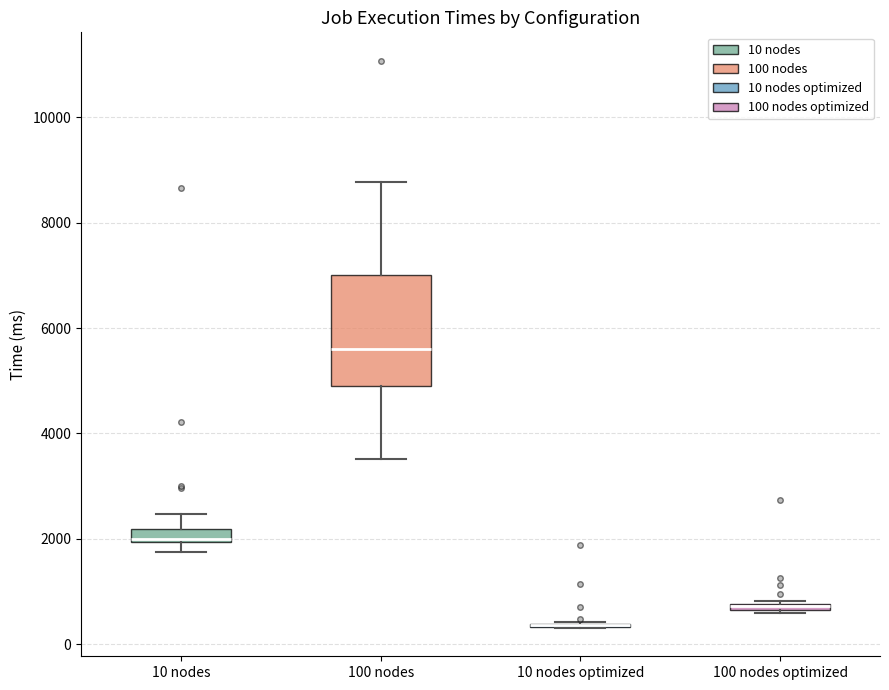

Comparing the boxes themselves (not the whiskers), which one is the tallest?

100 nodes